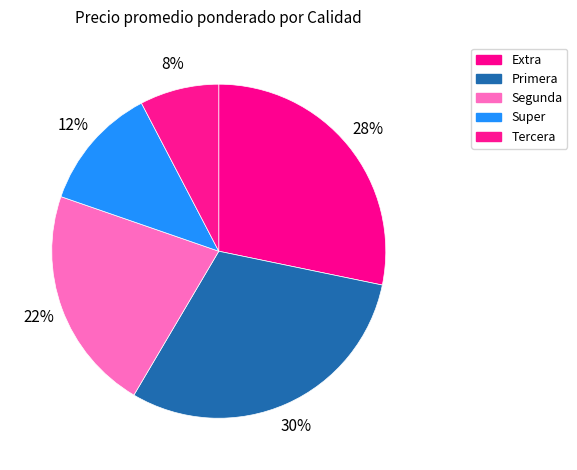

To the nearest percent, what is the average slice percentage?

20%